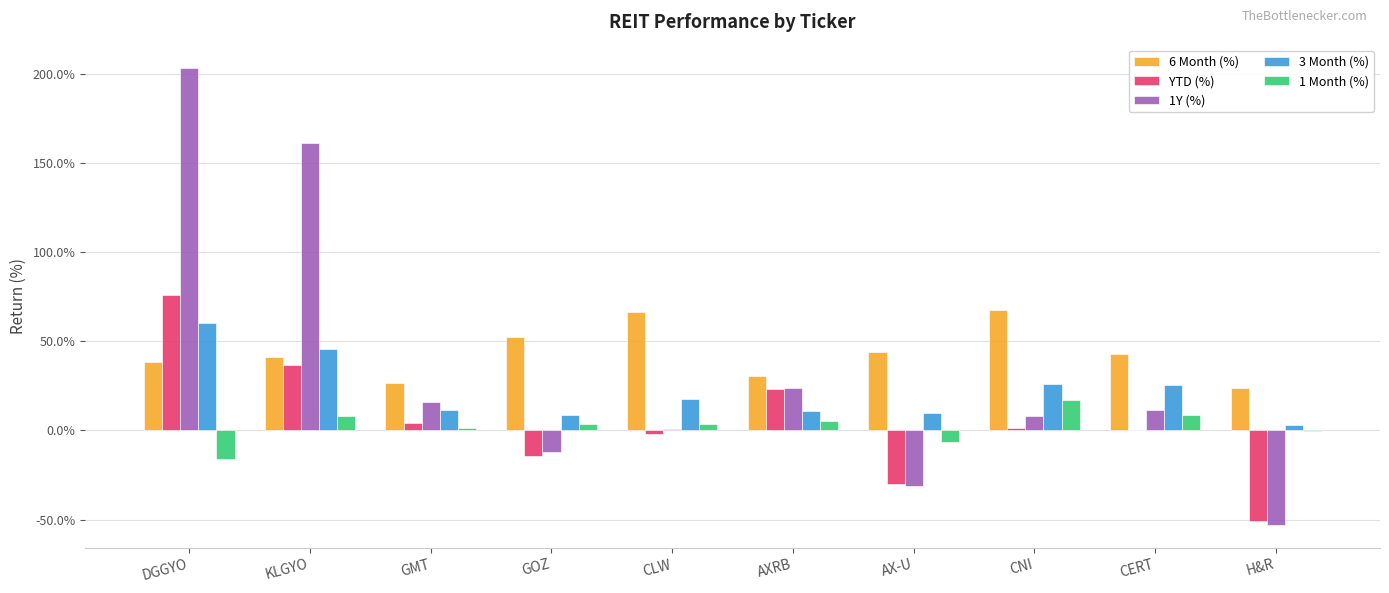

Which series has the widest spread of values?

1Y (%)